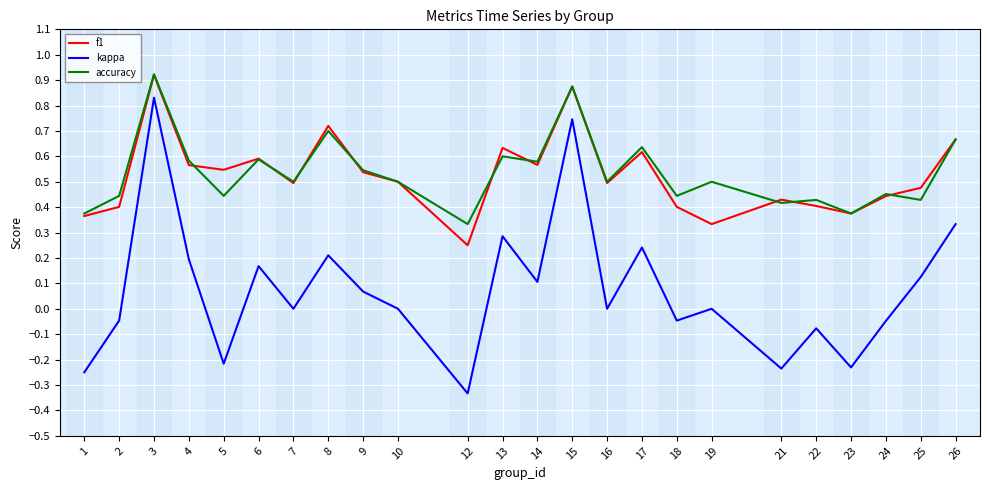

At which category does kappa reach its first local peak?

3